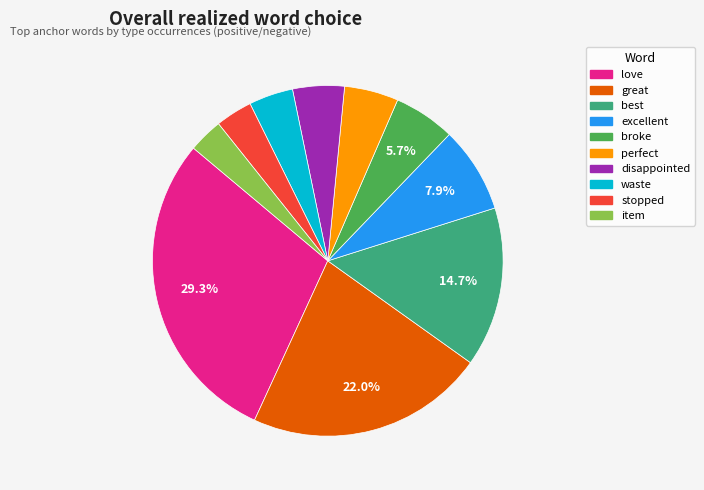

To the nearest percent, what is the combined percentage of waste and perfect?

9%